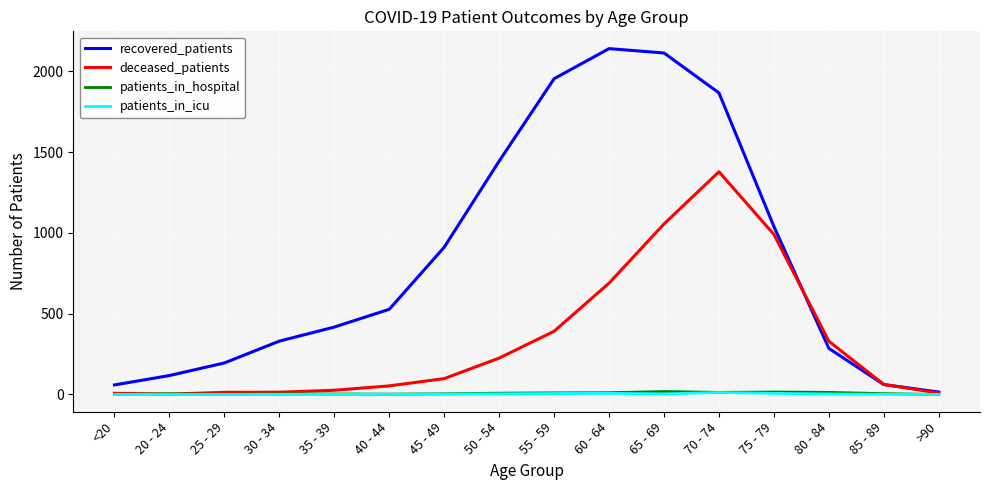

Is the value of patients_in_icu at 85 - 89 greater than the value of recovered_patients at 55 - 59?

No